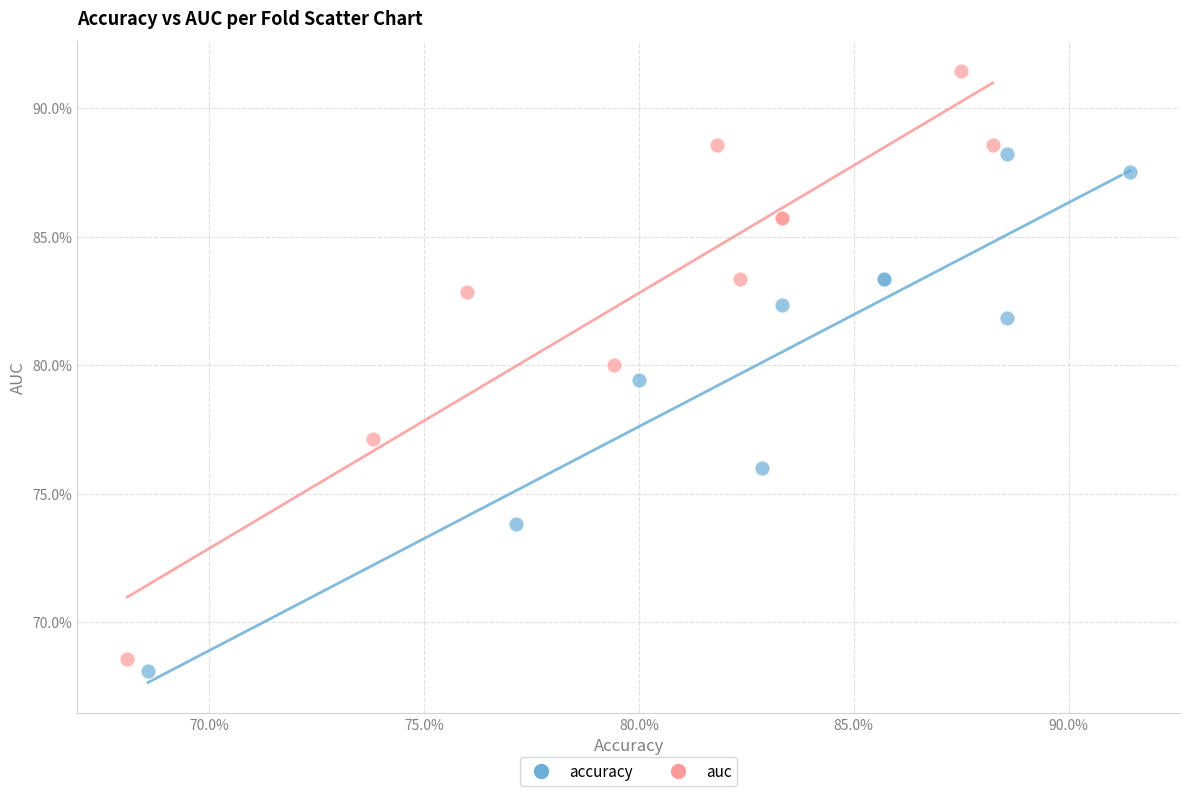

What are all the series names shown in the legend?

accuracy, auc